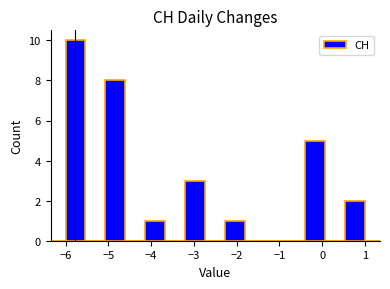

How tall is the bar that spans 0.5 to 1.0 on the x-axis? Neither the bar edges nor the heights are printed on the chart, so give them approximately, as read against the axes.

2